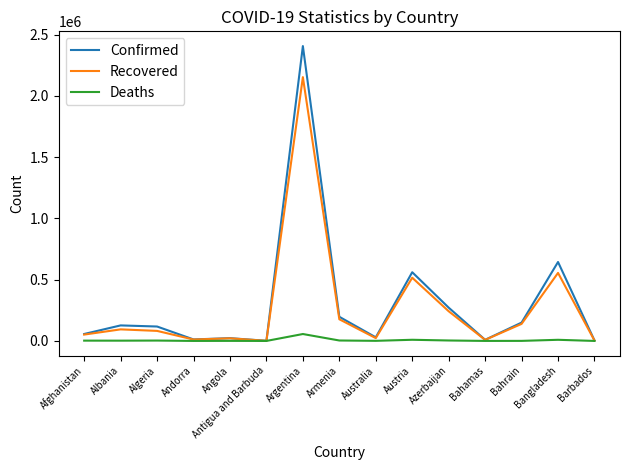

At which label does Recovered first exceed 81994?

Albania